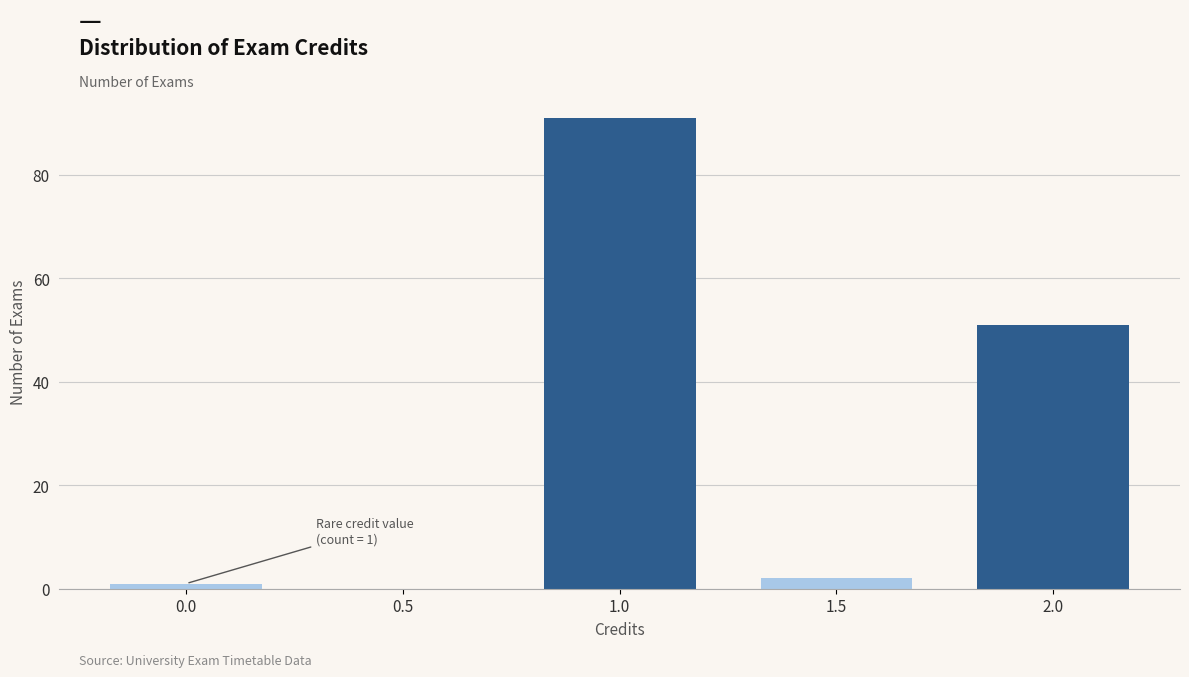

Reading right to left, extract all data points from this chart.

2.0=51	1.5=2	1.0=91	0.5=0	0.0=1